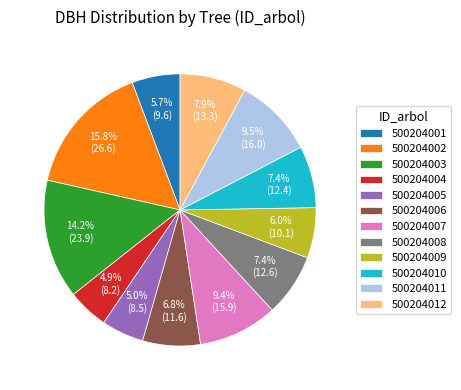

Does 500204002 represent more than half of the total?

No